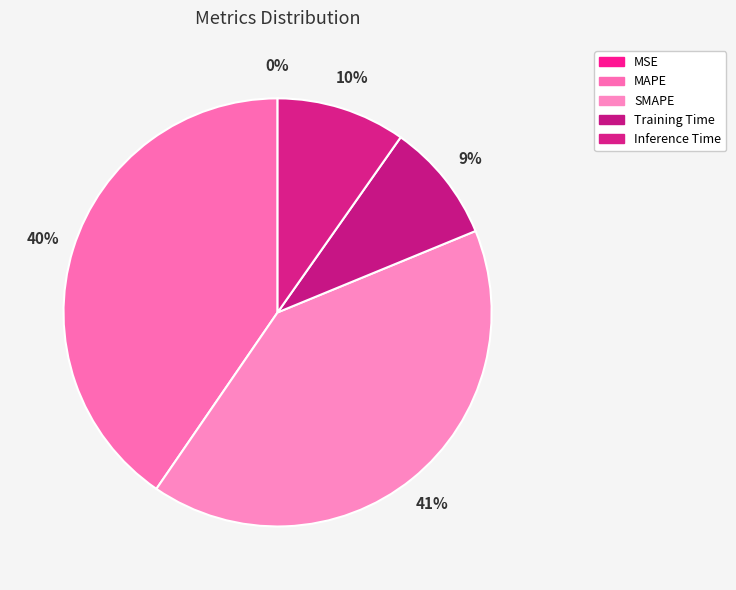

Is there any slice that represents more than half of the pie?

No